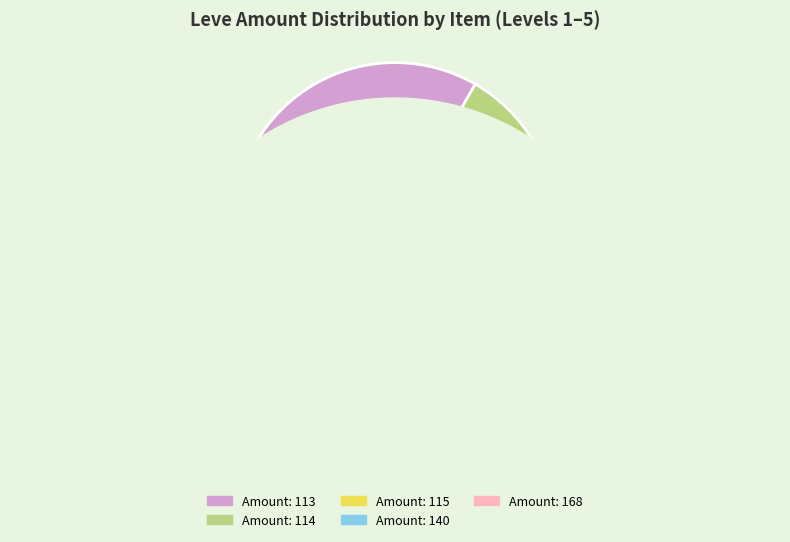

To the nearest percent, what is the difference between the largest and smallest slice percentages?

3%